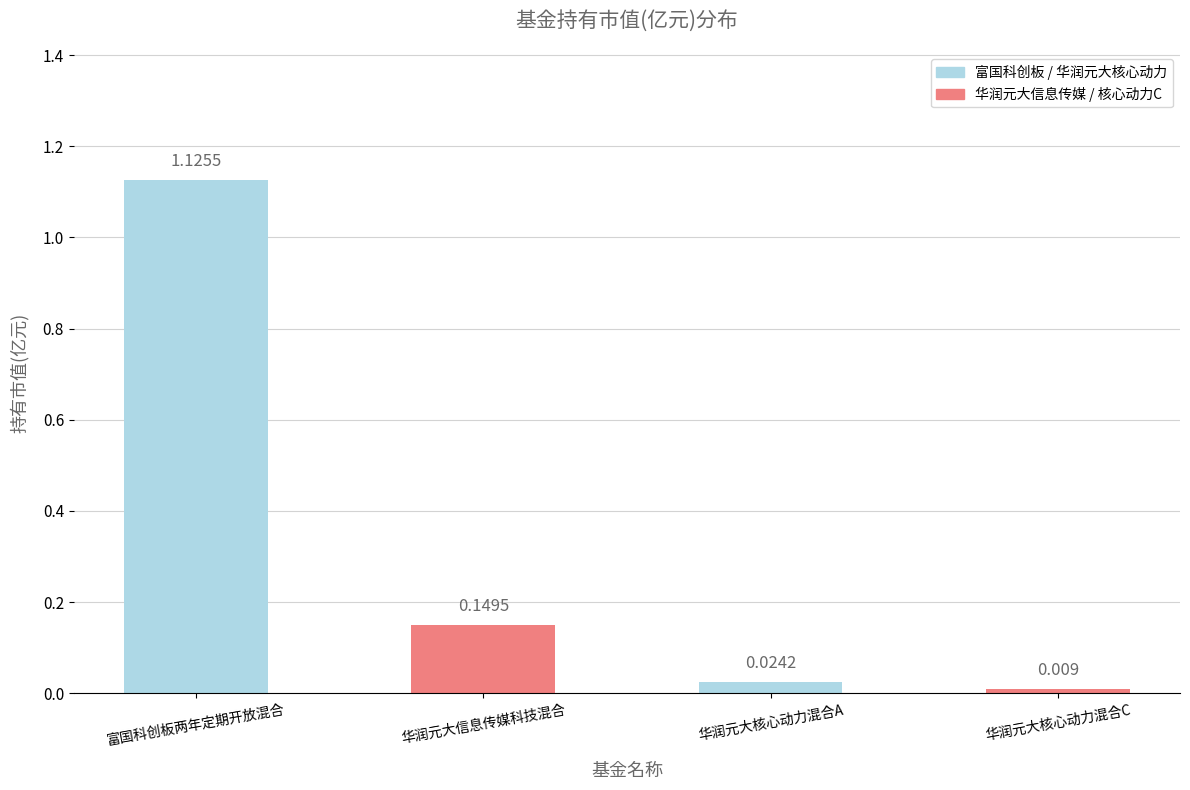

What is the difference between the values at 富国科创板两年定期开放混合 and 华润元大信息传媒科技混合?

1.0